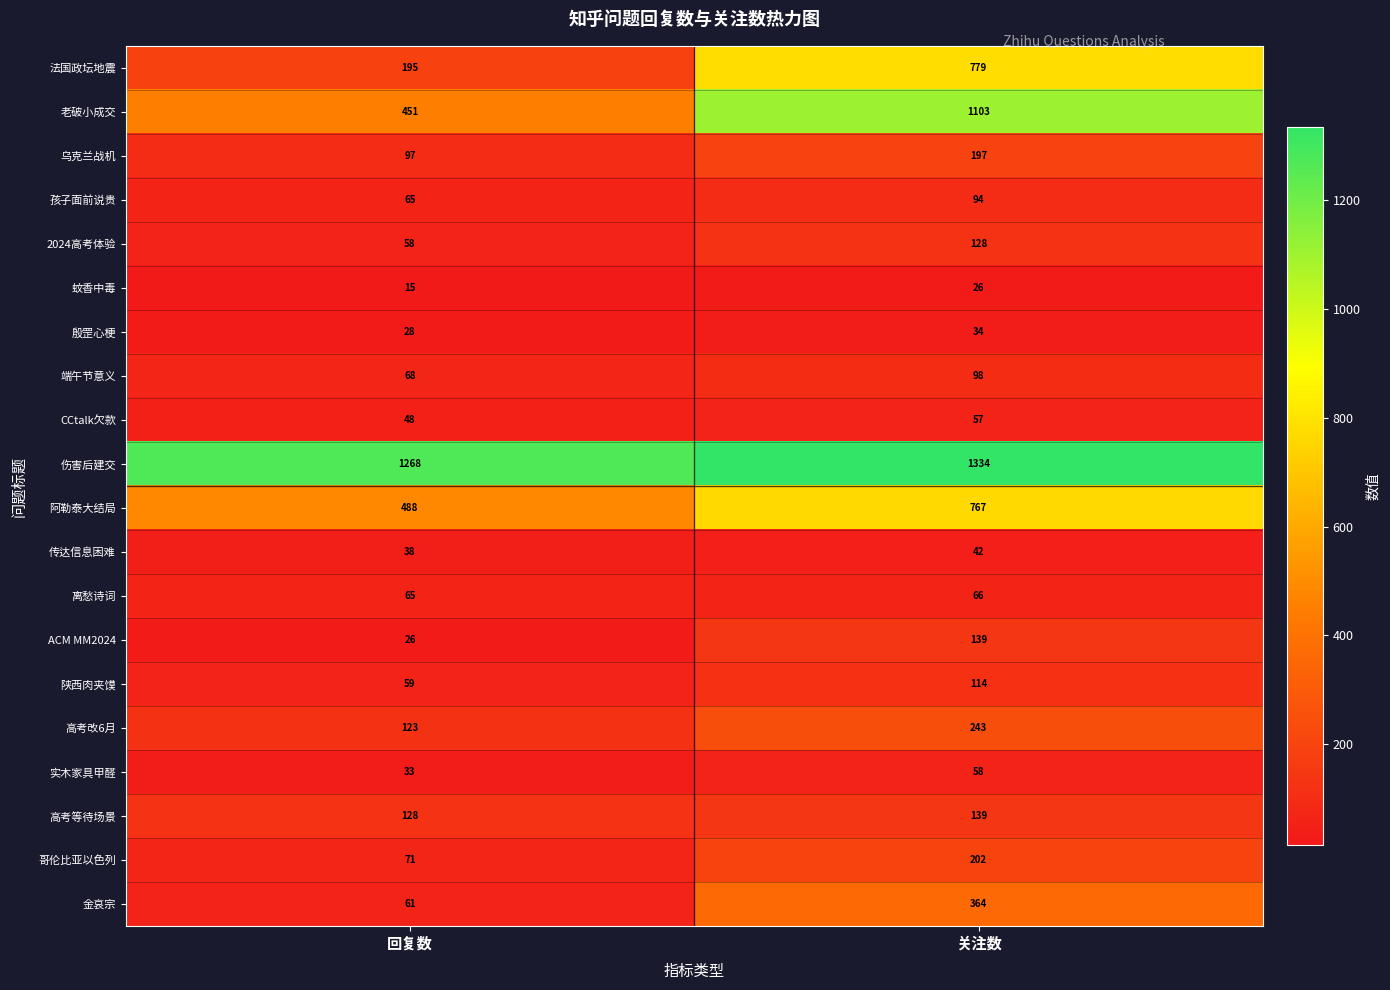

The 老破小成交 series shows 1103 at 关注数. True or false?

True